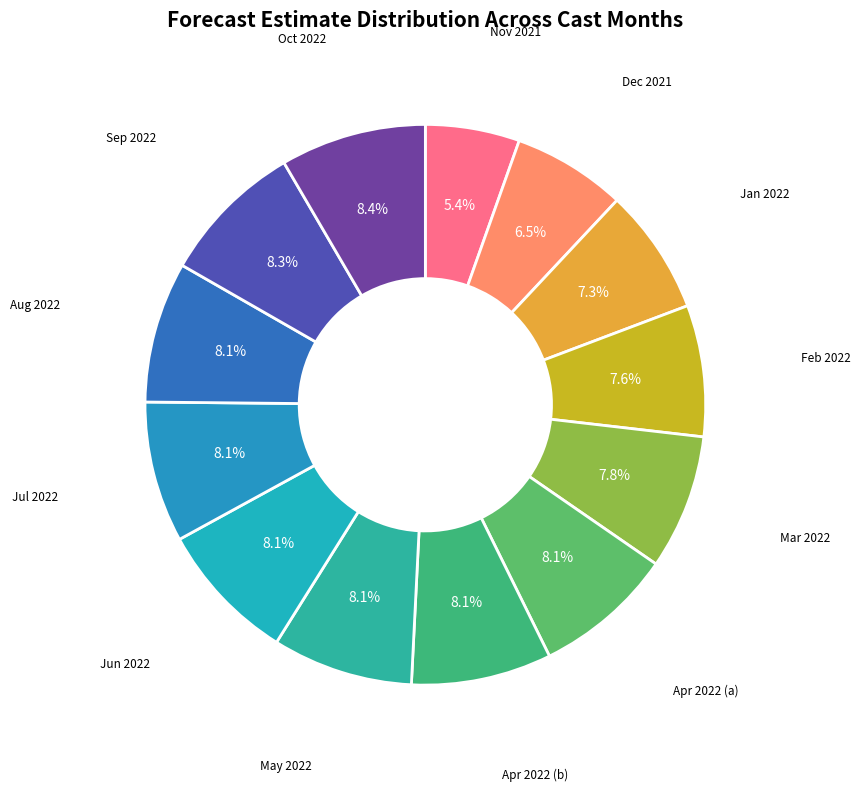

What is the ratio of the value at Feb 2022 to the value at Oct 2022?

0.9